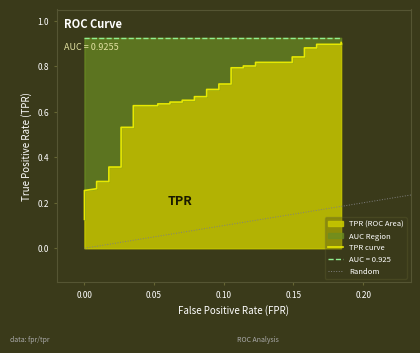

Reading right to left, transcribe all the data shown in this chart.

0.9	0.9	0.9	0.9	0.9	0.8	0.8	0.8	0.8	0.8	0.8	0.8	0.8	0.7	0.7	0.7	0.7	0.7	0.7	0.7	0.7	0.6	0.6	0.6	0.6	0.6	0.6	0.5	0.5	0.4	0.4	0.3	0.3	0.3	0.3	0.3	0.2	0.2	0.2	0.1